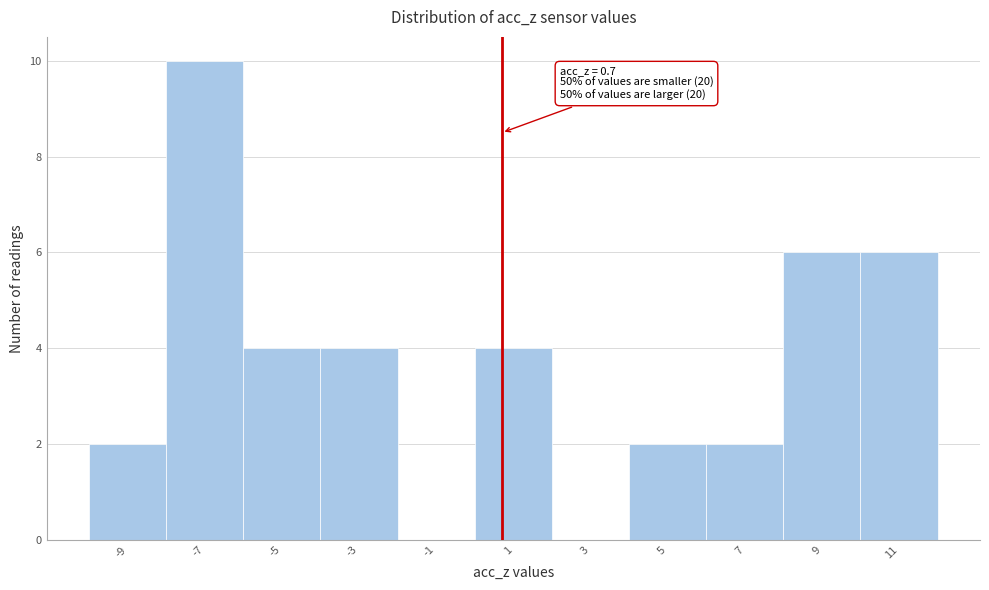

Over which range of the x-axis is the bar tallest?

-8 to -6